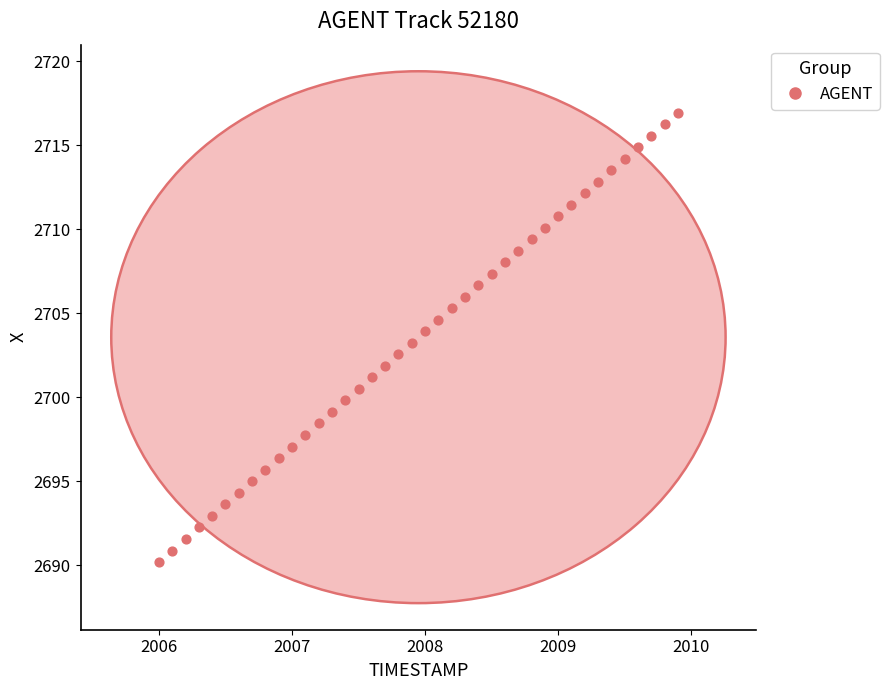

What is the range of Y values (max minus min)?

26.7